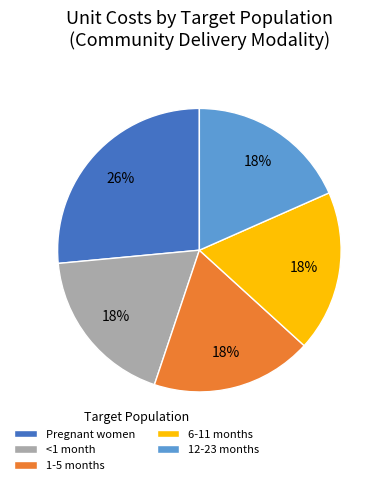

Approximately how many times larger is the value at <1 month compared to 12-23 months?

1.0